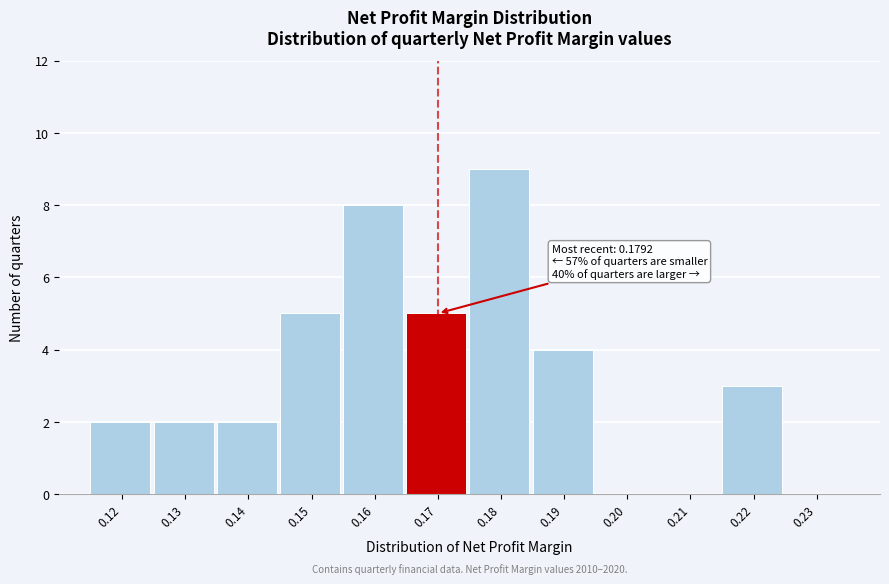

Reading right to left, what are all the values shown in this chart?

0.23=0	0.22=3	0.21=0	0.20=0	0.19=4	0.18=9	0.17=5	0.16=8	0.15=5	0.14=2	0.13=2	0.12=2